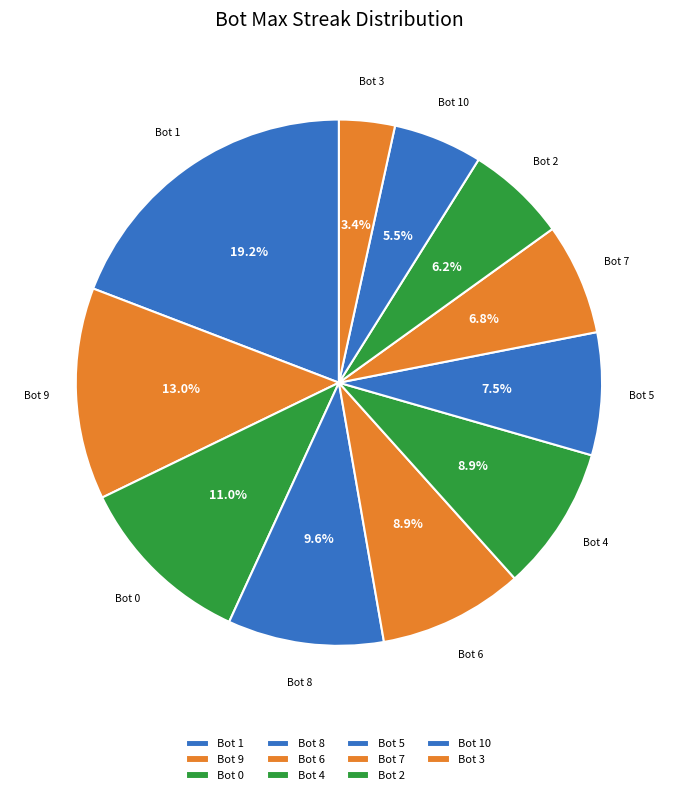

Is there any slice that represents more than half of the pie?

No